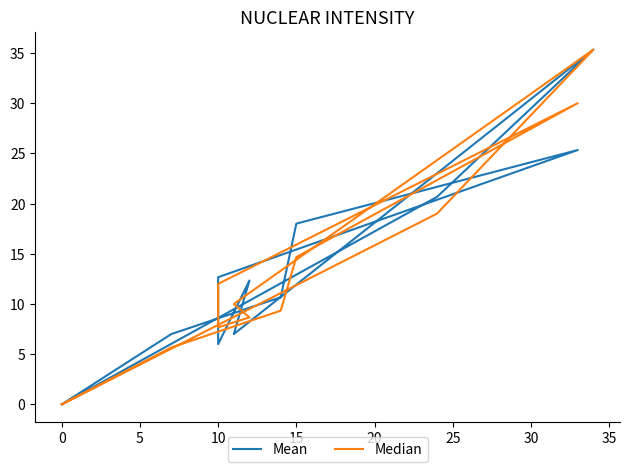

What is the sum of all Median values?

152.3